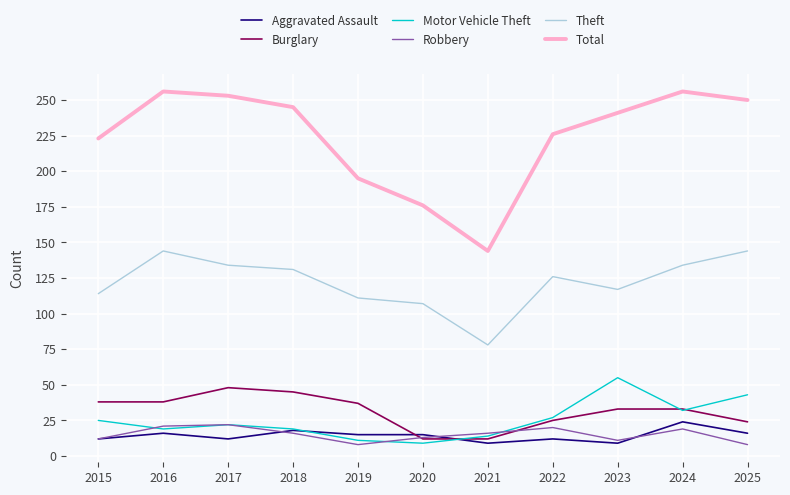

True or false: Motor Vehicle Theft has a value of 55 at 2024.

False